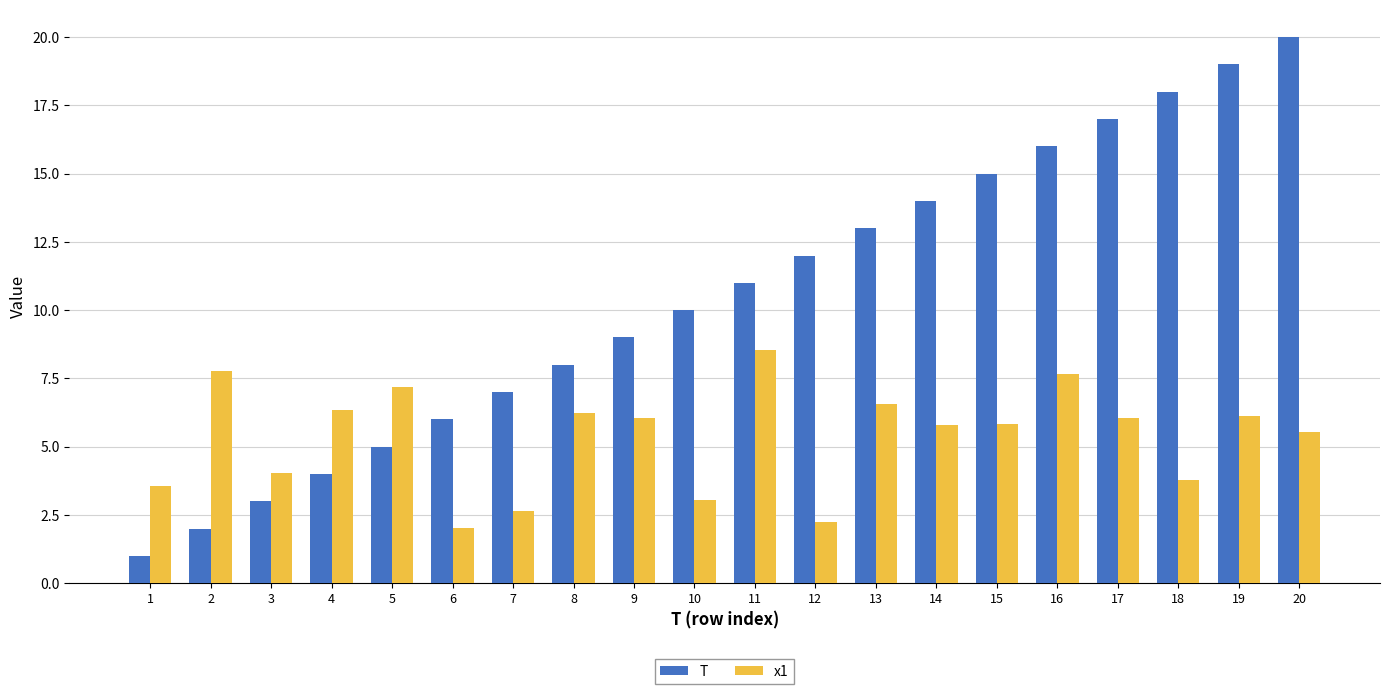

Is the value of x1 at 20 greater than the value of T at 3?

Yes